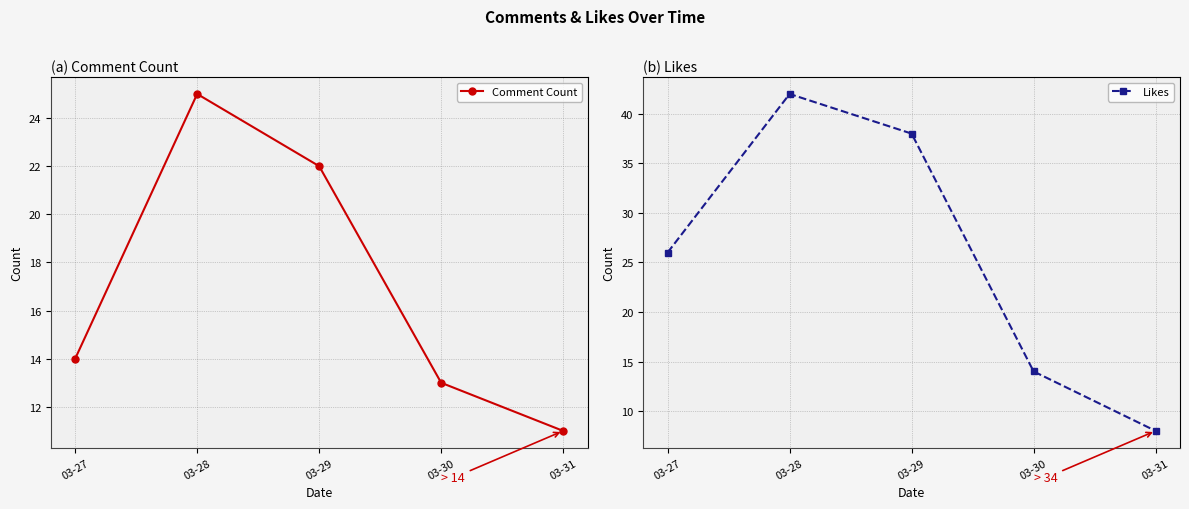

Reading left to right, list all the values displayed in this chart.

Comment Count: 14	25	22	13	11
Likes: 26	42	38	14	8